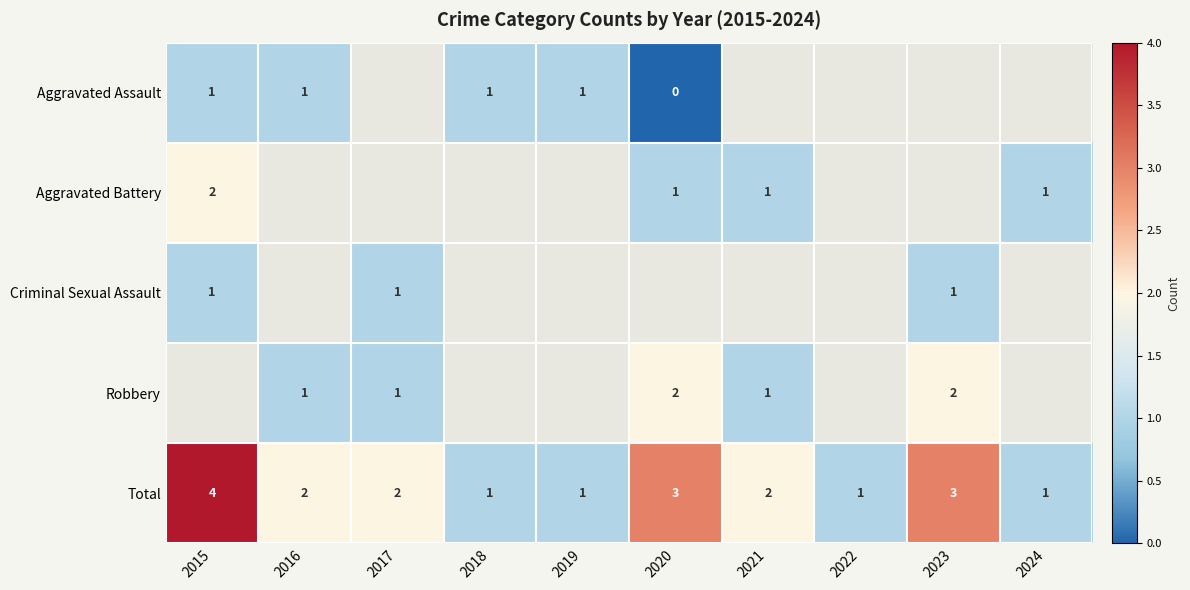

Between 2015 and 2016, which is larger?

2015